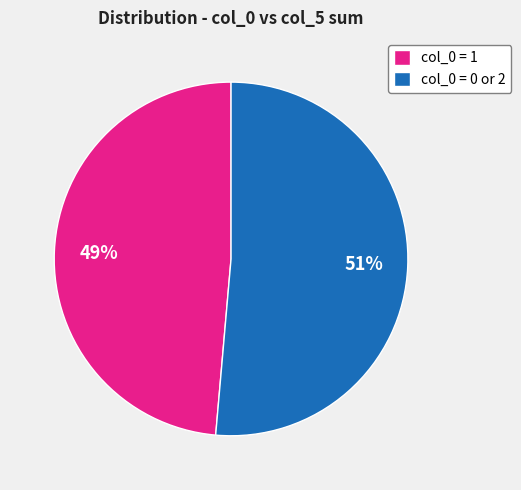

How many slices are in this pie chart?

2